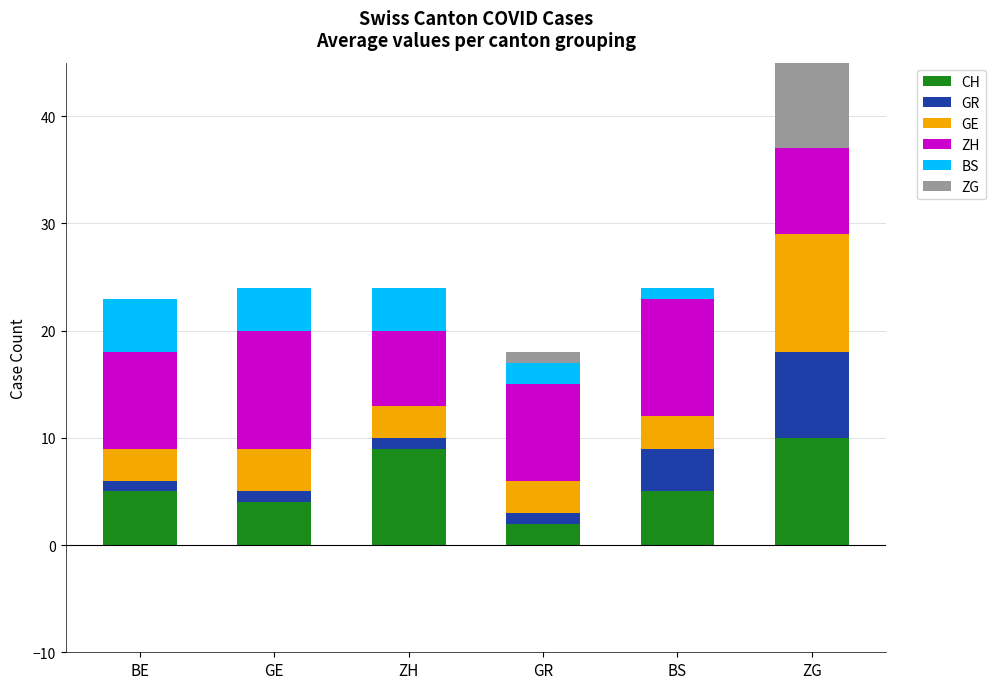

The value of GR at GE is 1. True or false?

True